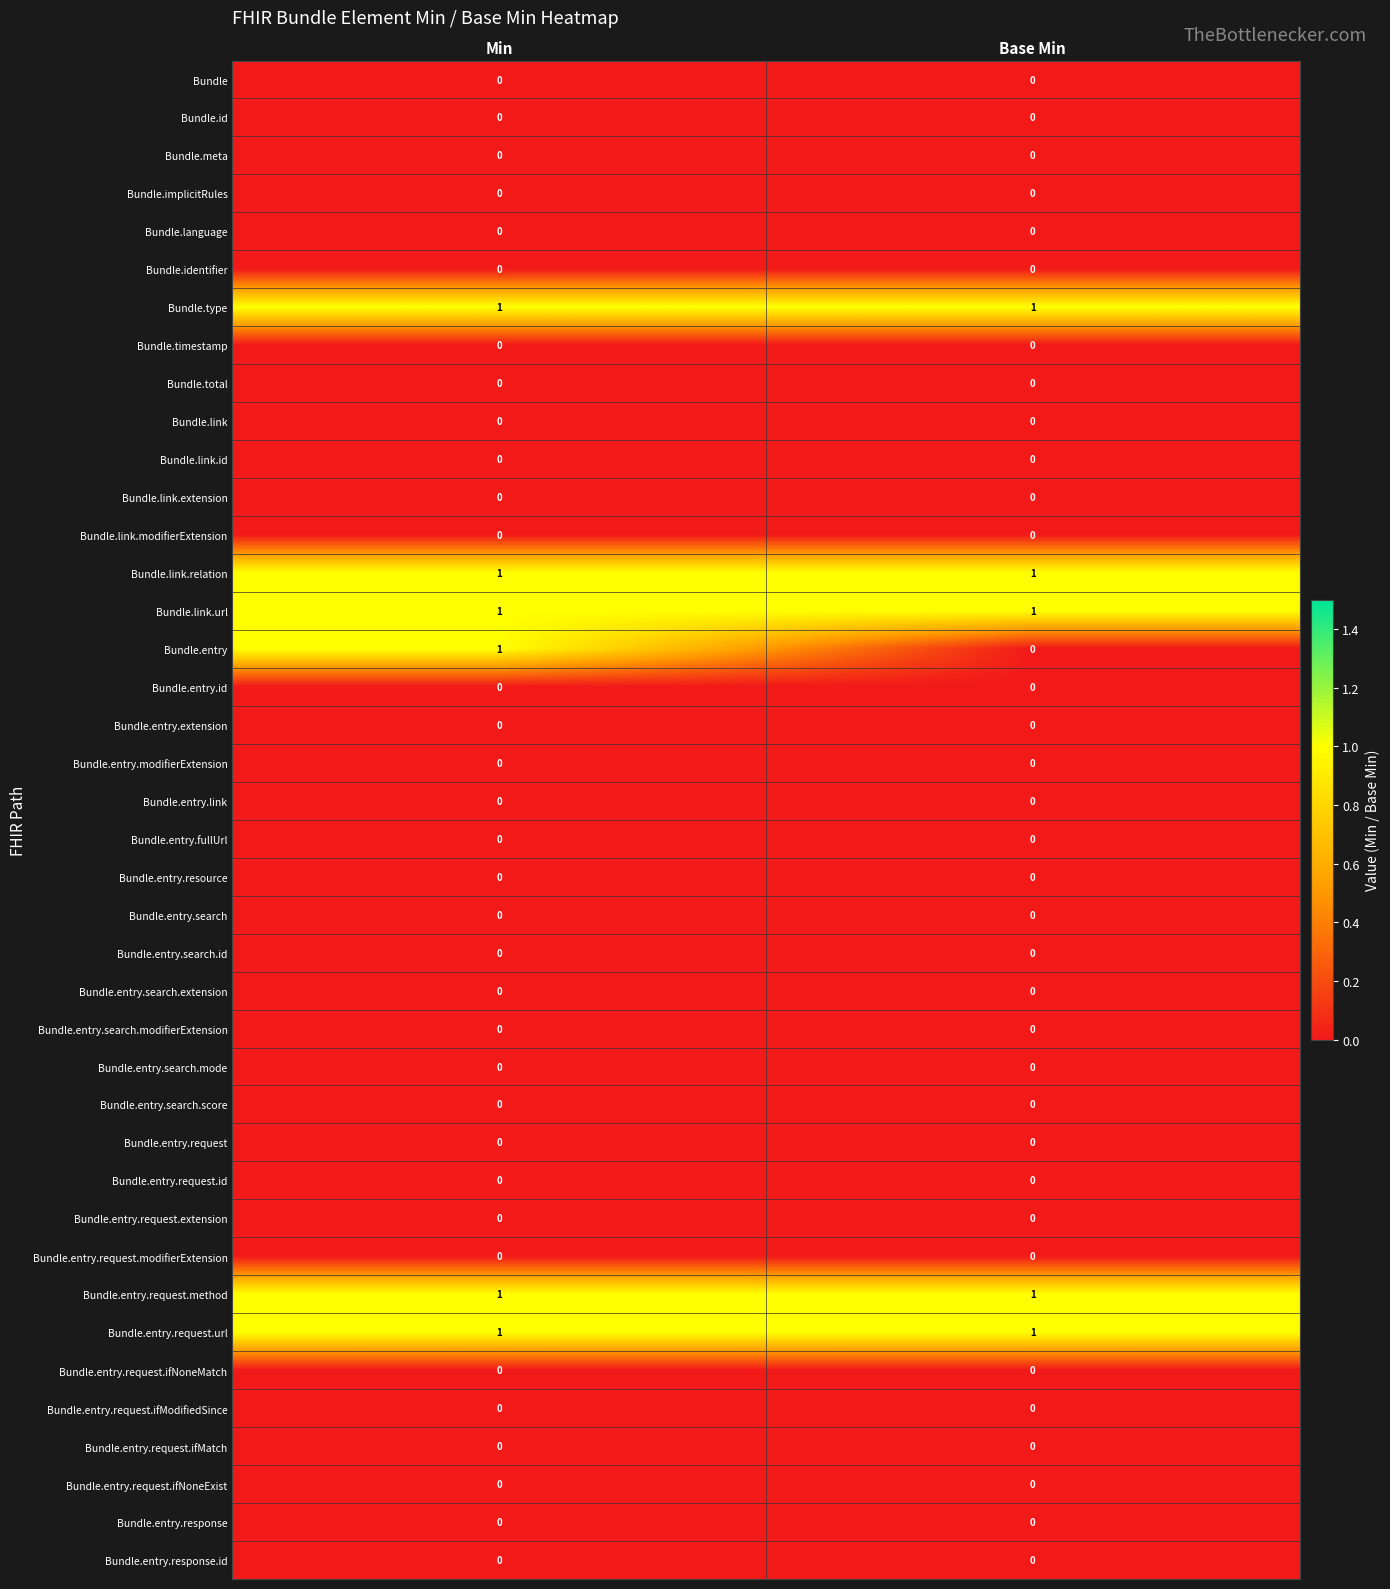

What is the total value across all series at Base Min?

5